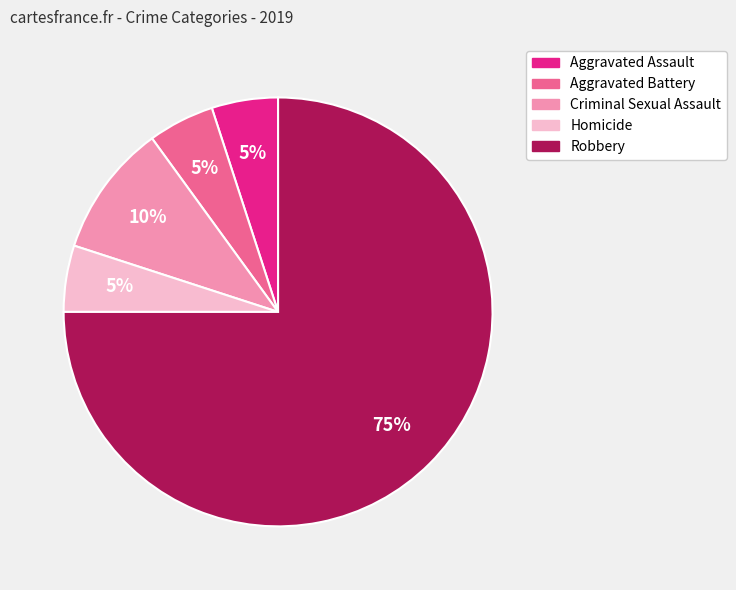

To the nearest percent, what is the combined percentage of Robbery and Aggravated Battery?

80%